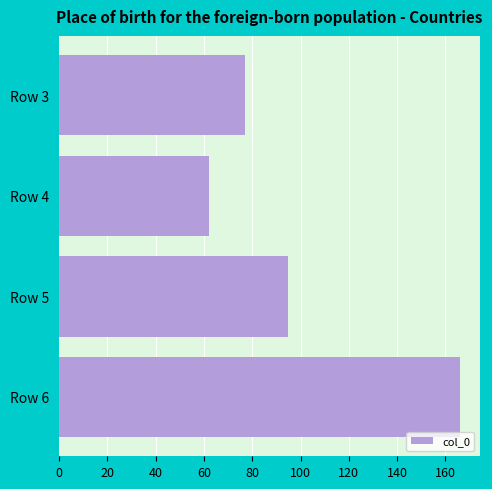

The value at Row 6 is 283. True or false?

False